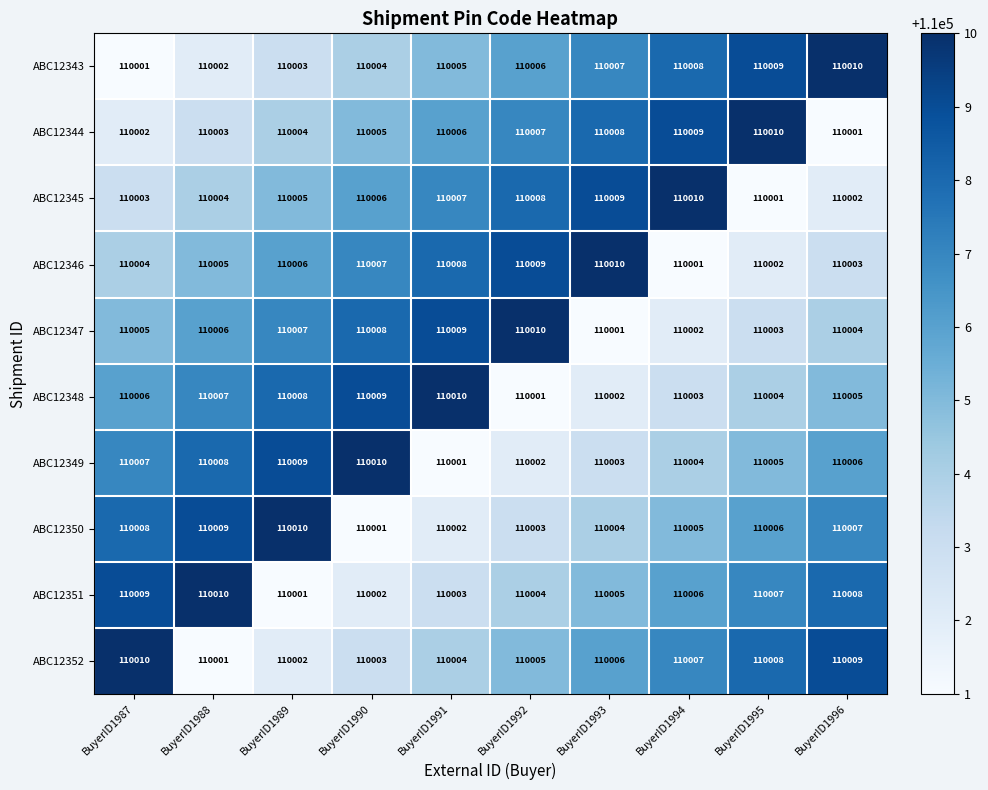

What is the total value across all series at BuyerID1994?

1100055